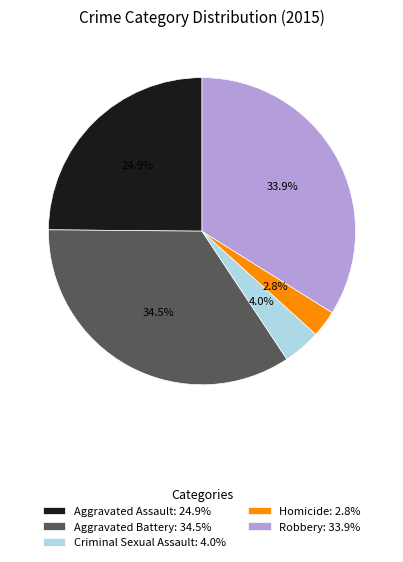

The Robbery slice represents 48% of the pie. True or false?

False